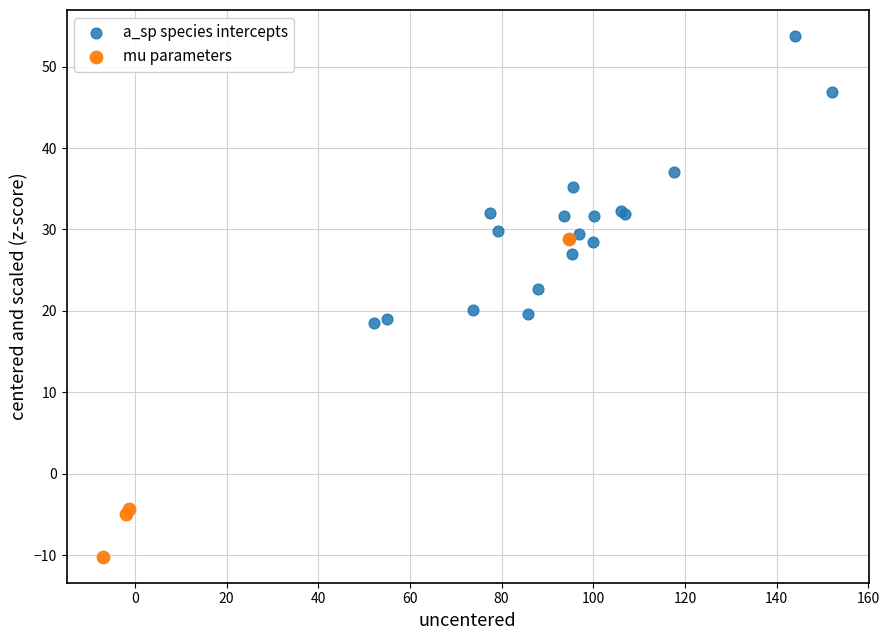

Which series reaches the minimum Y coordinate?

mu parameters